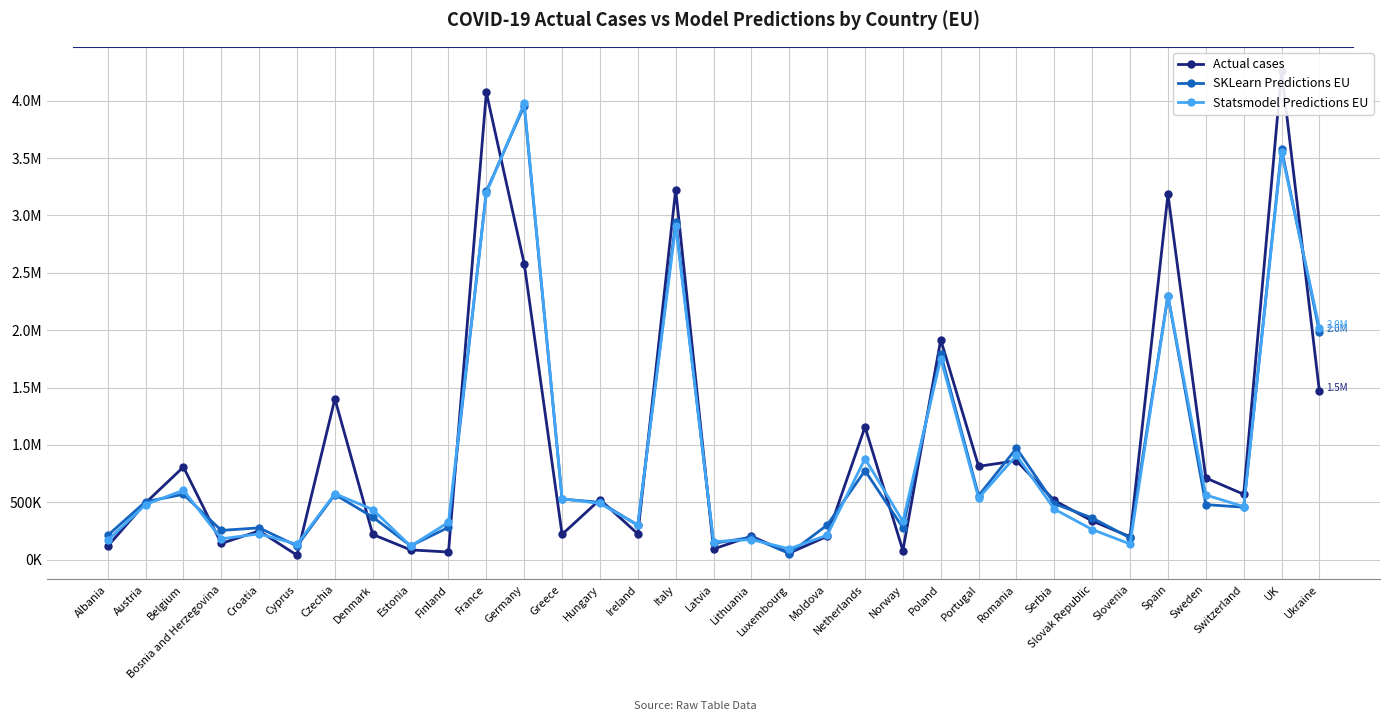

Where does the Actual cases series first go above 495464?

Belgium